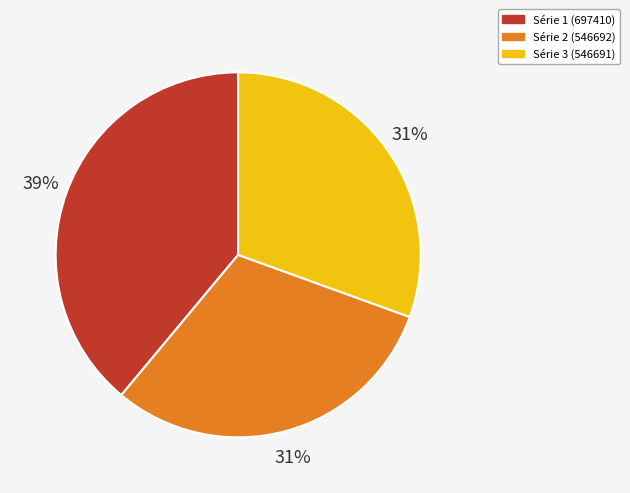

Is the sum of Série 2 (546692) and Série 3 (546691) greater than half?

Yes